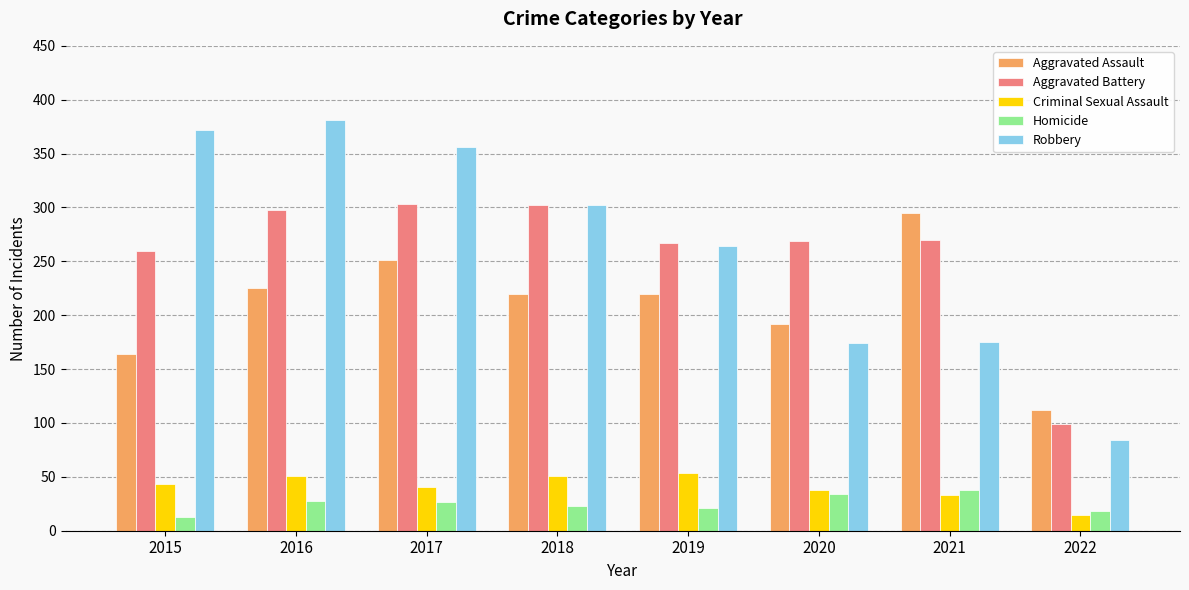

Does the chart contain stacked bars?

No